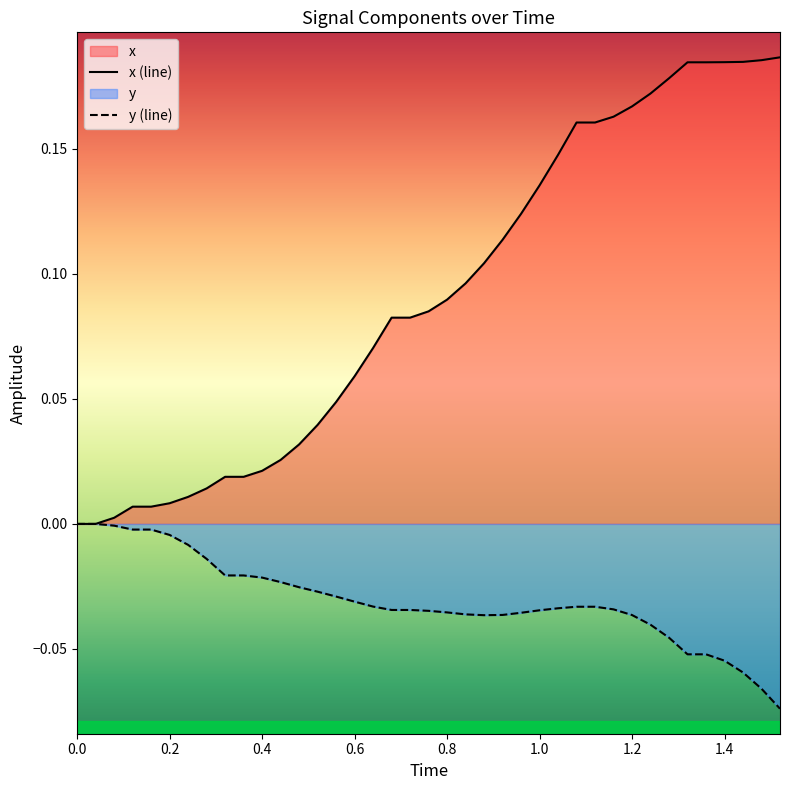

Which series has the largest total across all categories?

x (line)